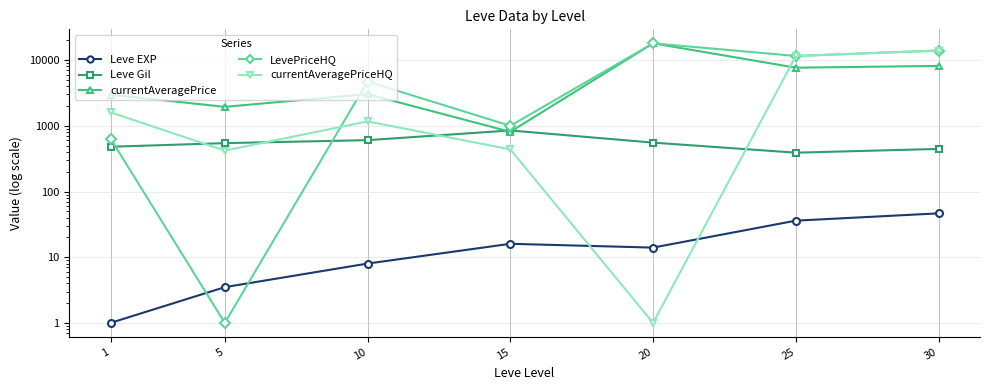

How many times do LevePriceHQ and Leve EXP cross each other?

2